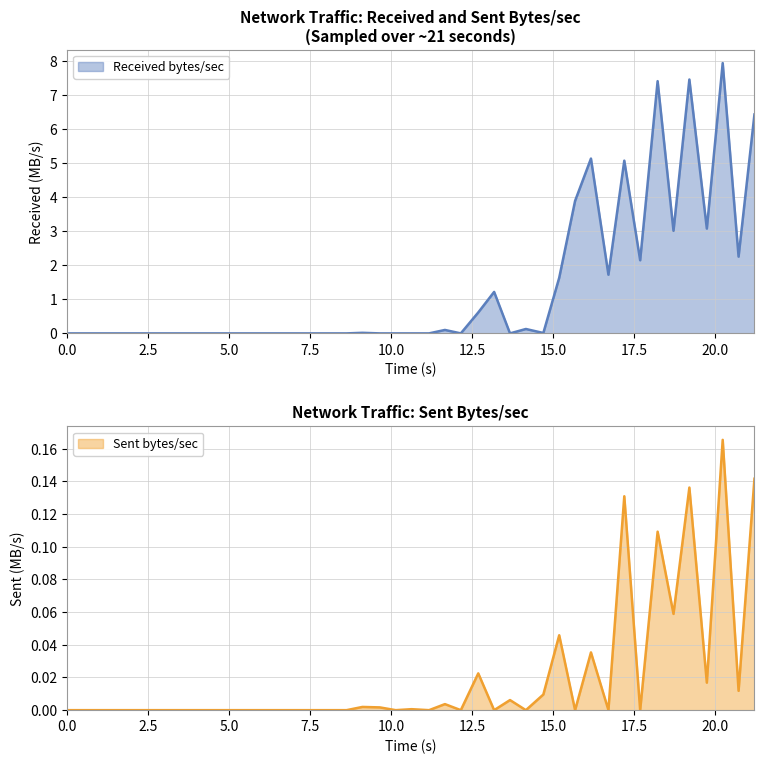

Reading left to right, extract all data points from this chart.

received_bytes_sec: 0.0	0.0	0.0	0.0	0.0	0.0	0.0	0.0	0.0	0.0	0.0	0.0	0.0	0.0	0.0	0.0	0.0	0.0	0.0	0.0	0.1	0.0	0.6	1.2	0.0	0.1	0.0	1.6	3.9	5.1	1.7	5.1	2.1	7.4	3.0	7.5	3.1	7.9	2.3	6.4
sent_bytes_sec: 0.0	0.0	0.0	0.0	0.0	0.0	0.0	0.0	0.0	0.0	0.0	0.0	0.0	0.0	0.0	0.0	0.0	0.0	0.0	0.0	0.0	0.0	0.0	0.0	0.0	0.0	0.0	0.0	0.0	0.0	0.0	0.1	0.0	0.1	0.1	0.1	0.0	0.2	0.0	0.1